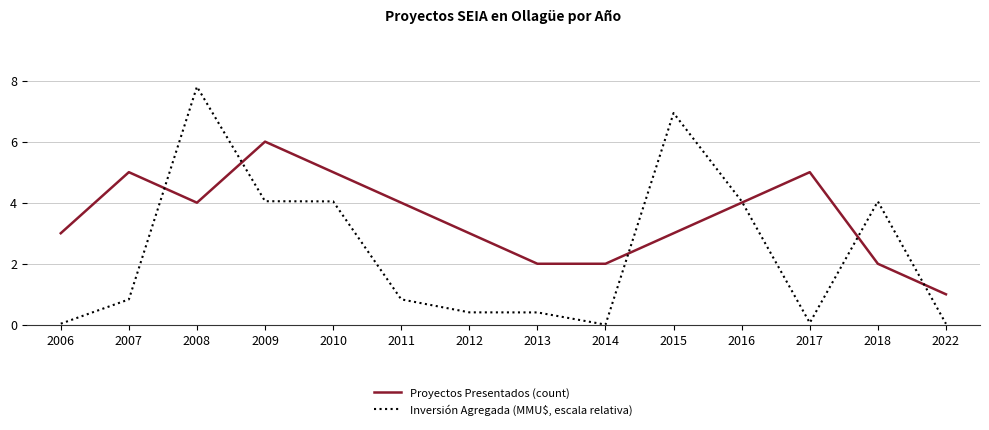

What are all the series names shown in the legend?

Proyectos Presentados (count), Inversión Agregada (MMU$, escala relativa)